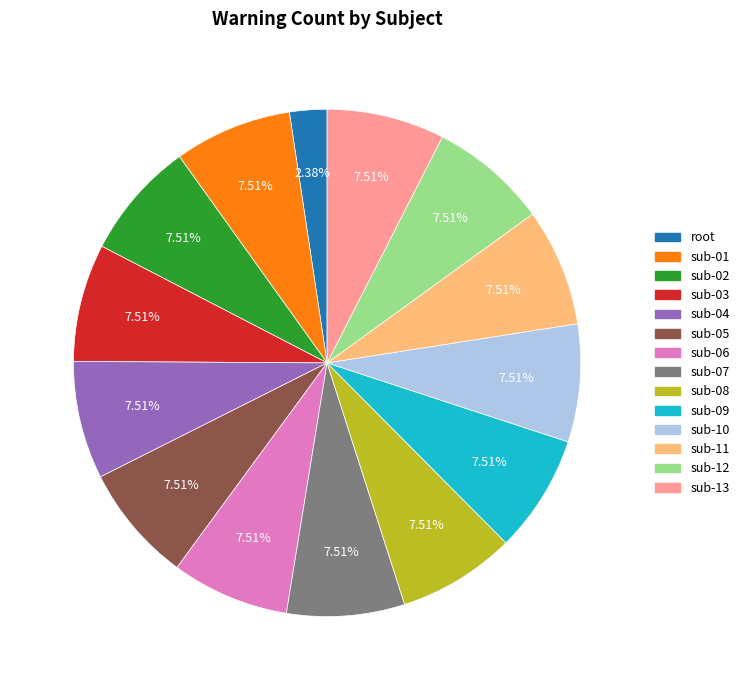

Which category has the smallest portion of the pie?

root